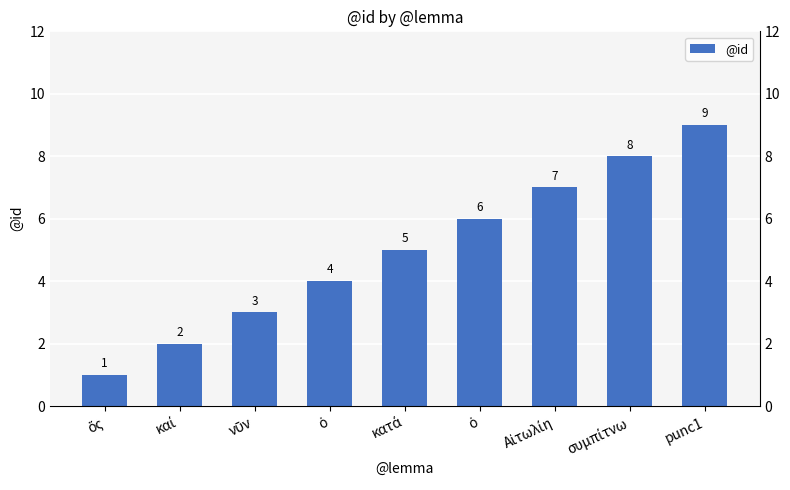

What is the sum of the values at Αἰτωλίη and punc1?

16